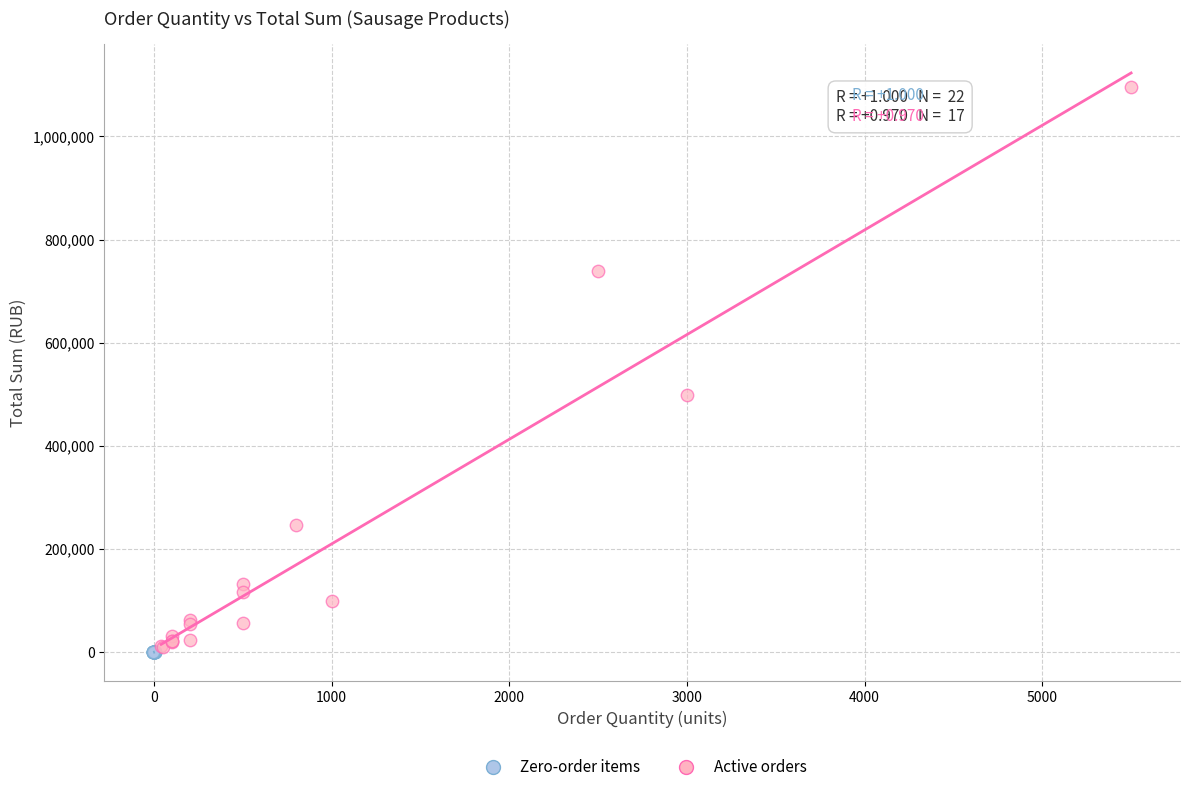

Which series reaches the maximum Y coordinate?

Active orders